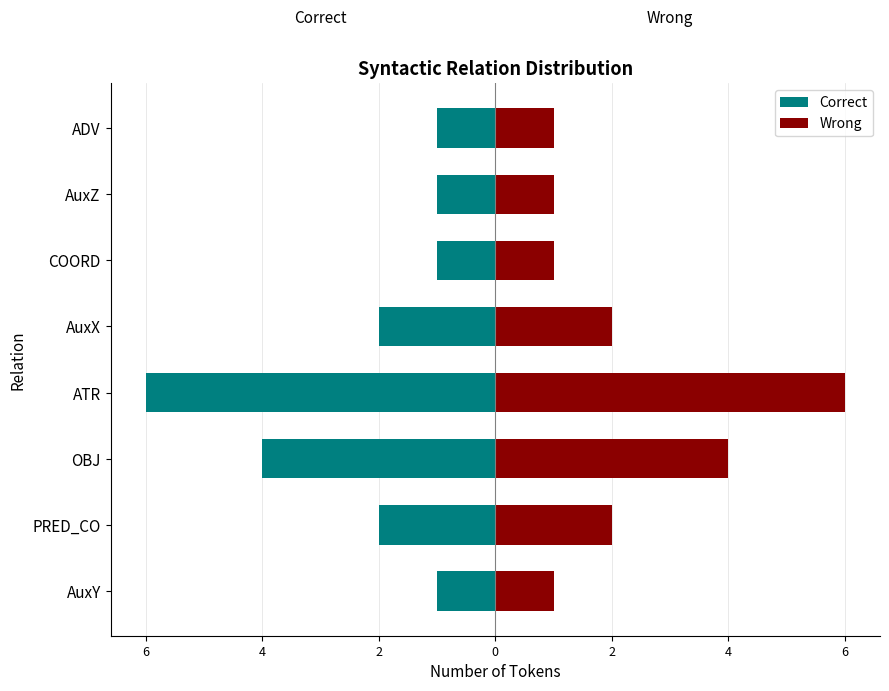

Rank the series by their maximum value, from lowest to highest.

Correct, Wrong